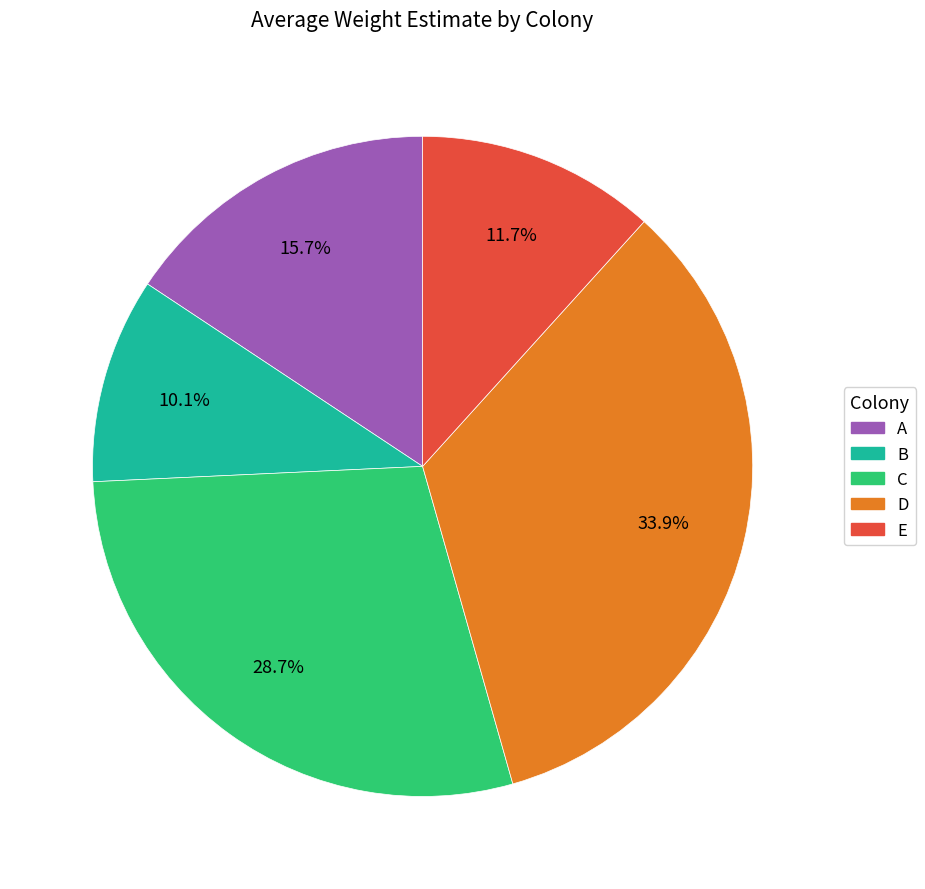

To the nearest percent, what portion does B represent?

10%